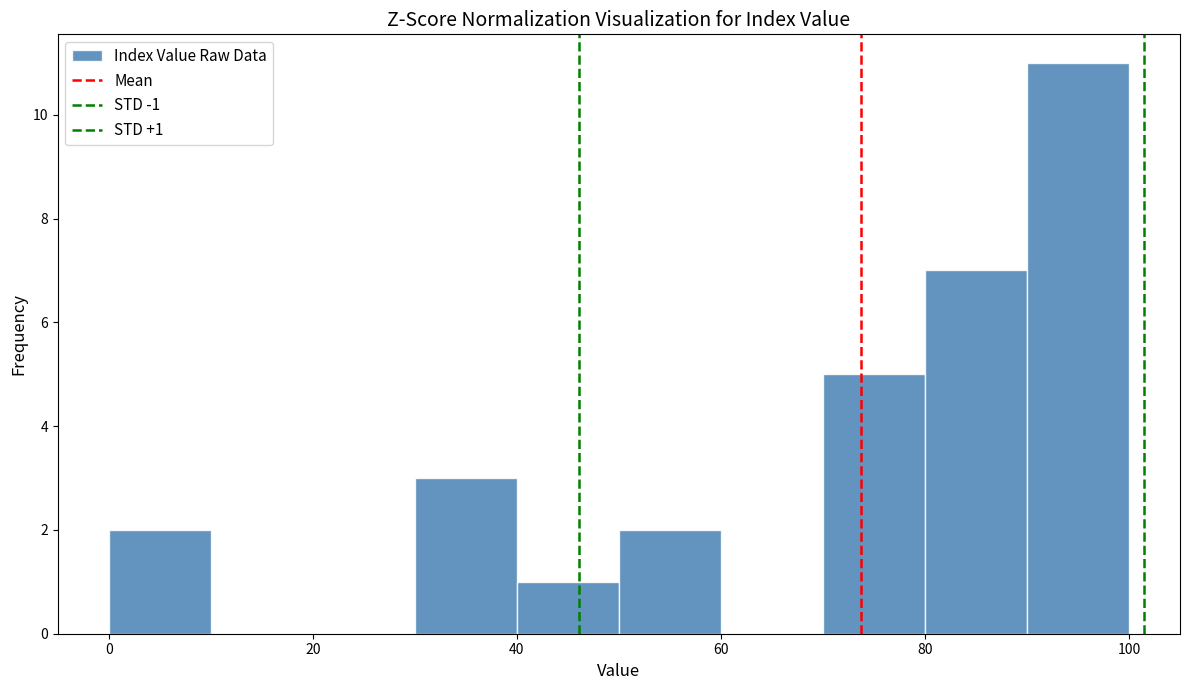

Over which range of the x-axis is the bar tallest?

90 to 100